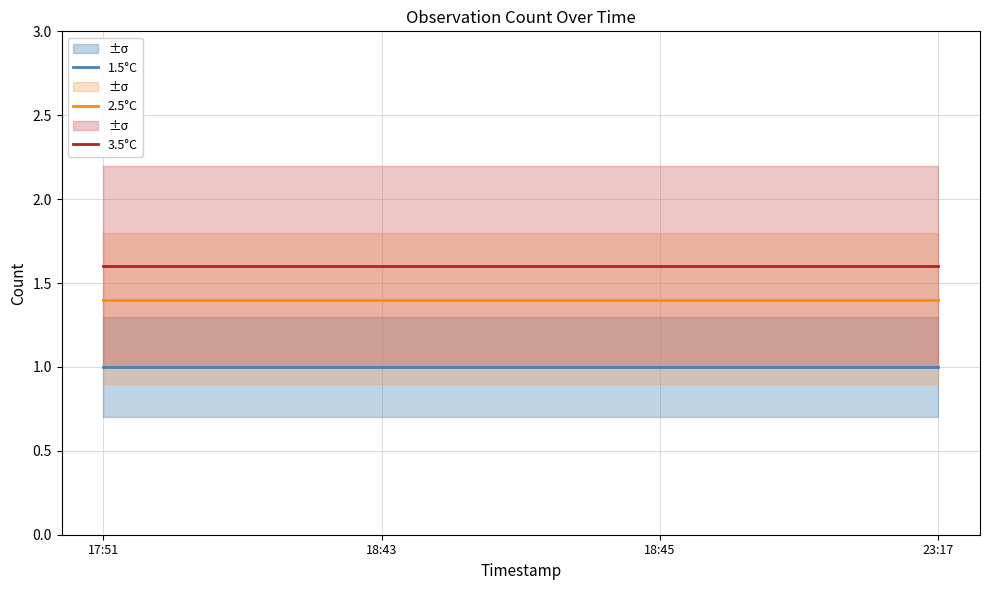

Rank the series at 18:43 from highest to lowest value.

3.5°C, 2.5°C, 1.5°C